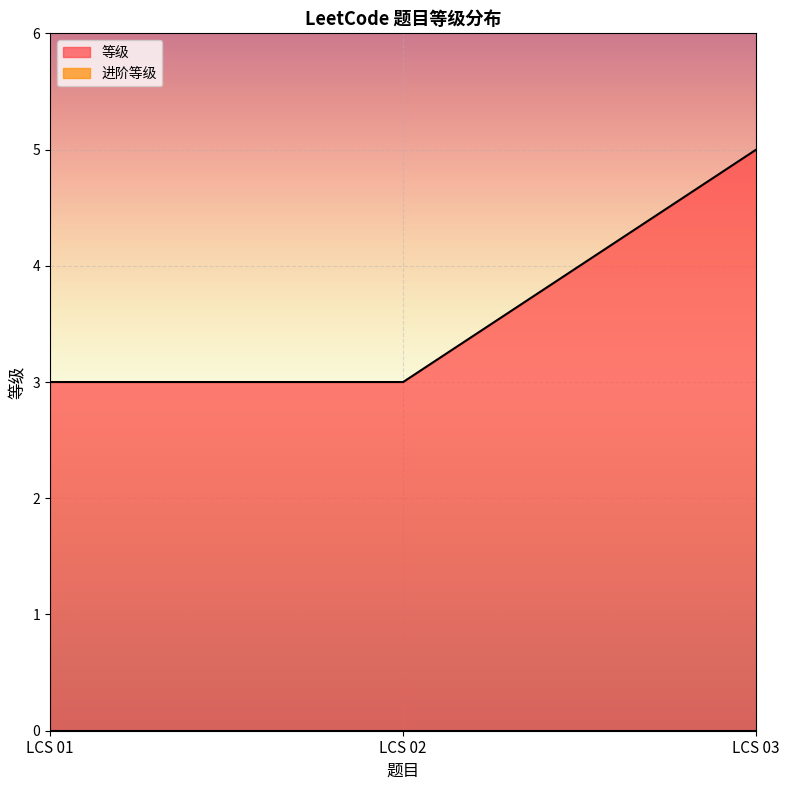

Is it true that the value at LCS 03 is 7?

False